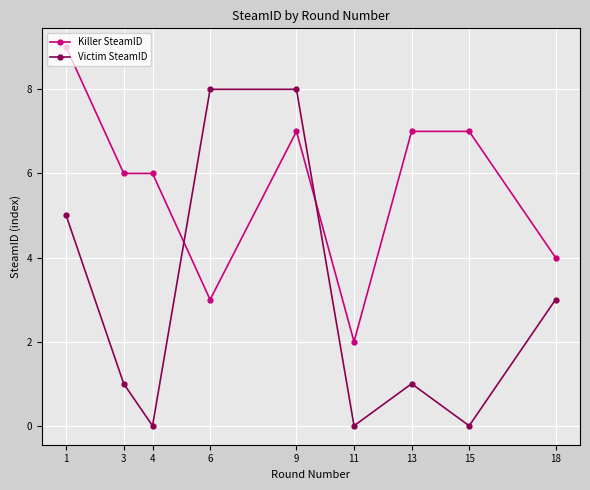

Which series ends up on top after the final intersection of Victim SteamID and Killer SteamID?

Killer SteamID